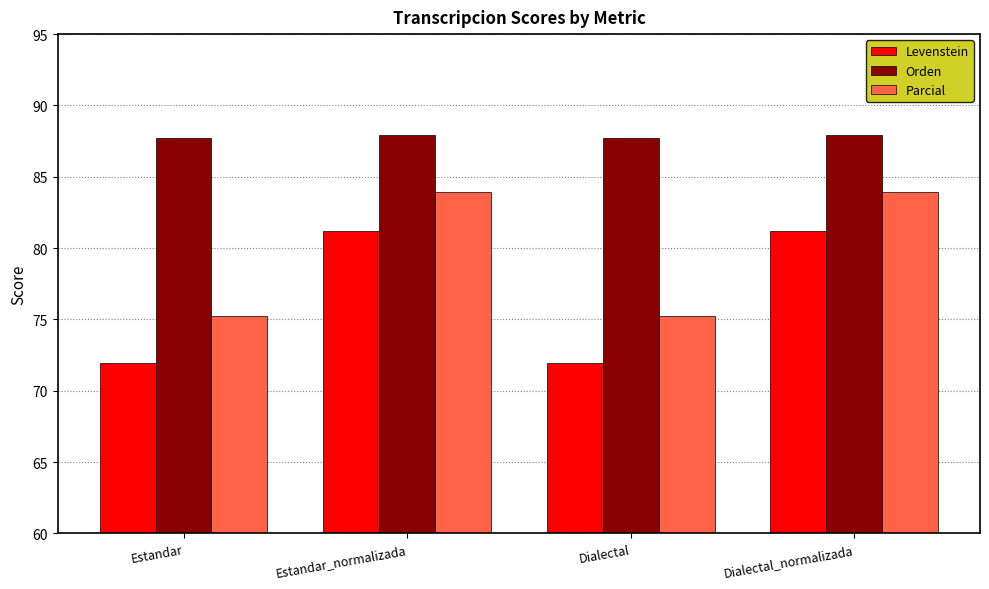

How many groups of bars are there?

4